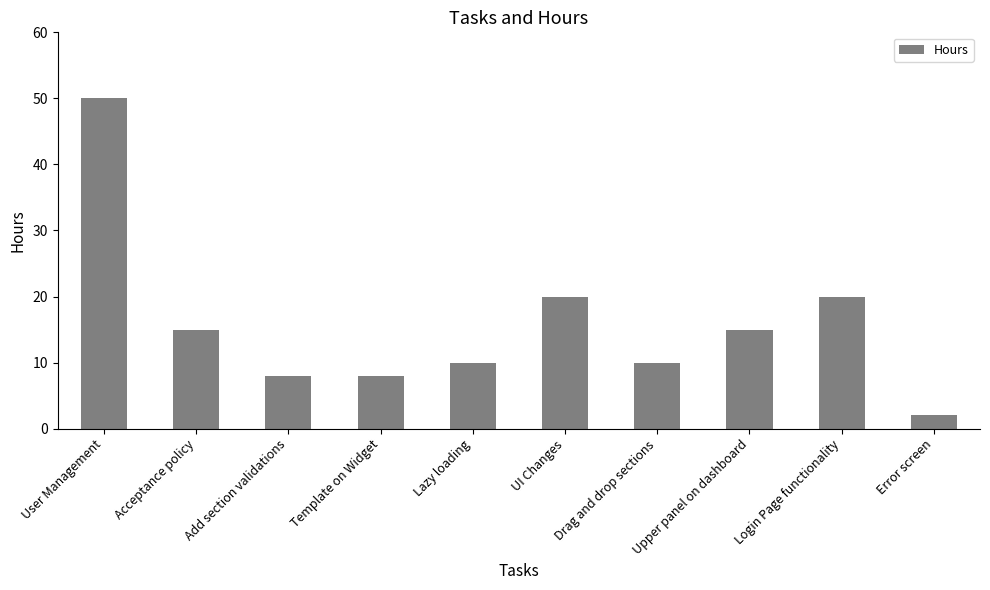

What is the greatest value displayed?

50